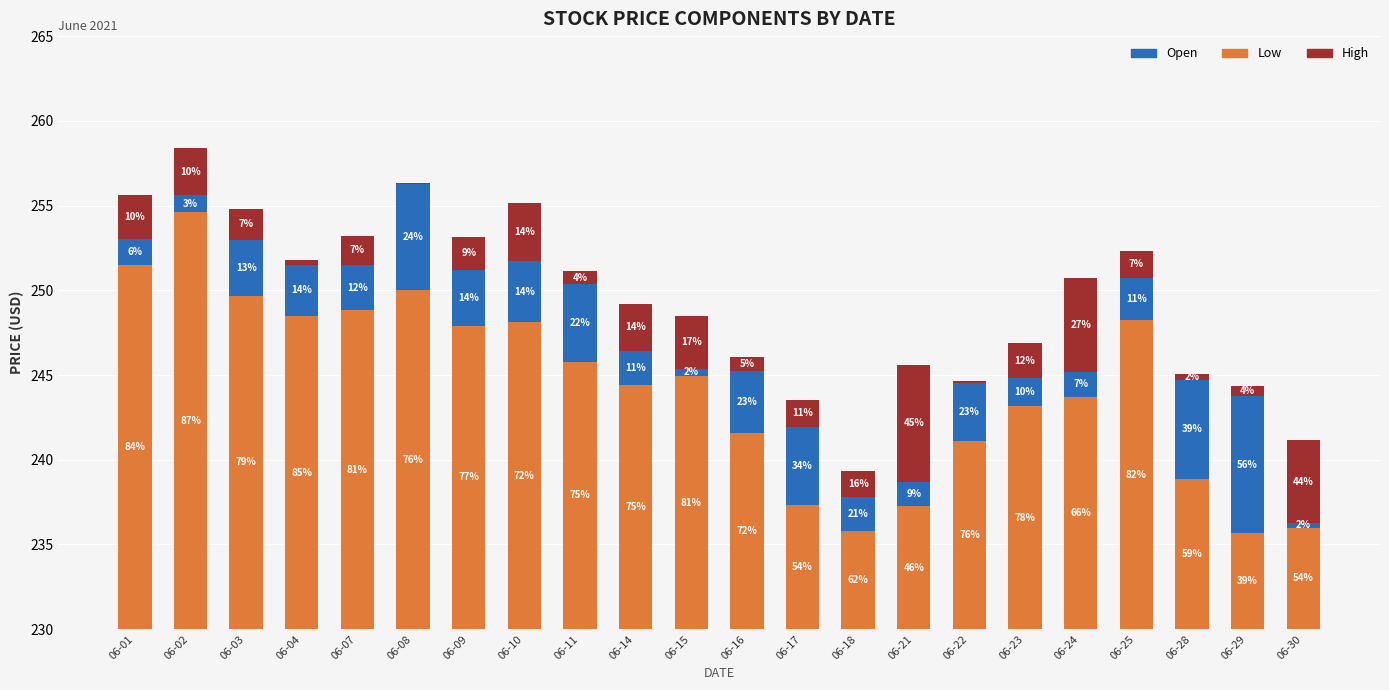

Which category has the lowest value in the Open series?

06-30